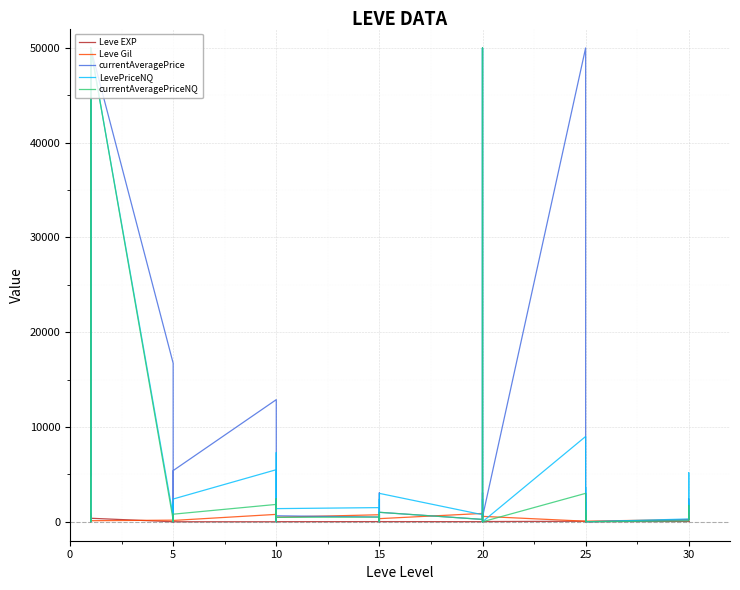

What is the value of the Leve EXP point at the 11th from the left?

630.0